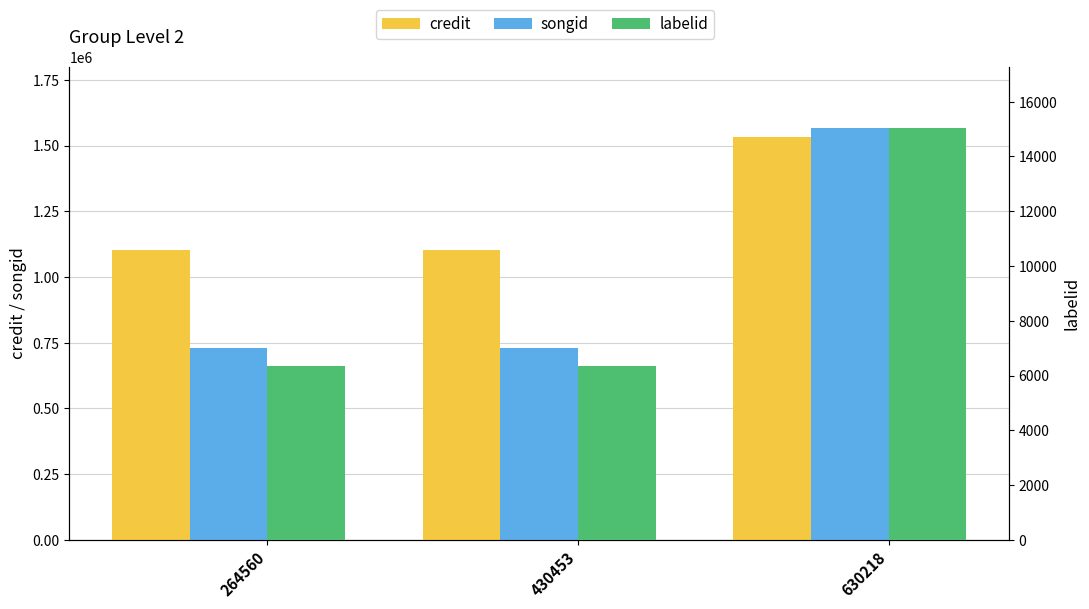

Between 264560 and 630218, which is larger?

630218